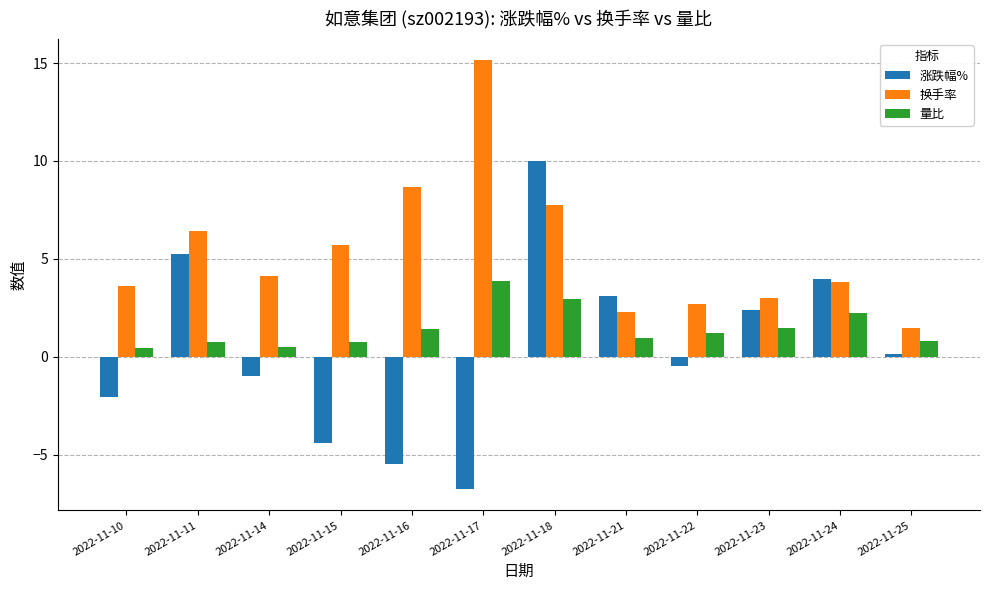

What is the difference between the 量比 values at 2022-11-18 and 2022-11-21?

2.0